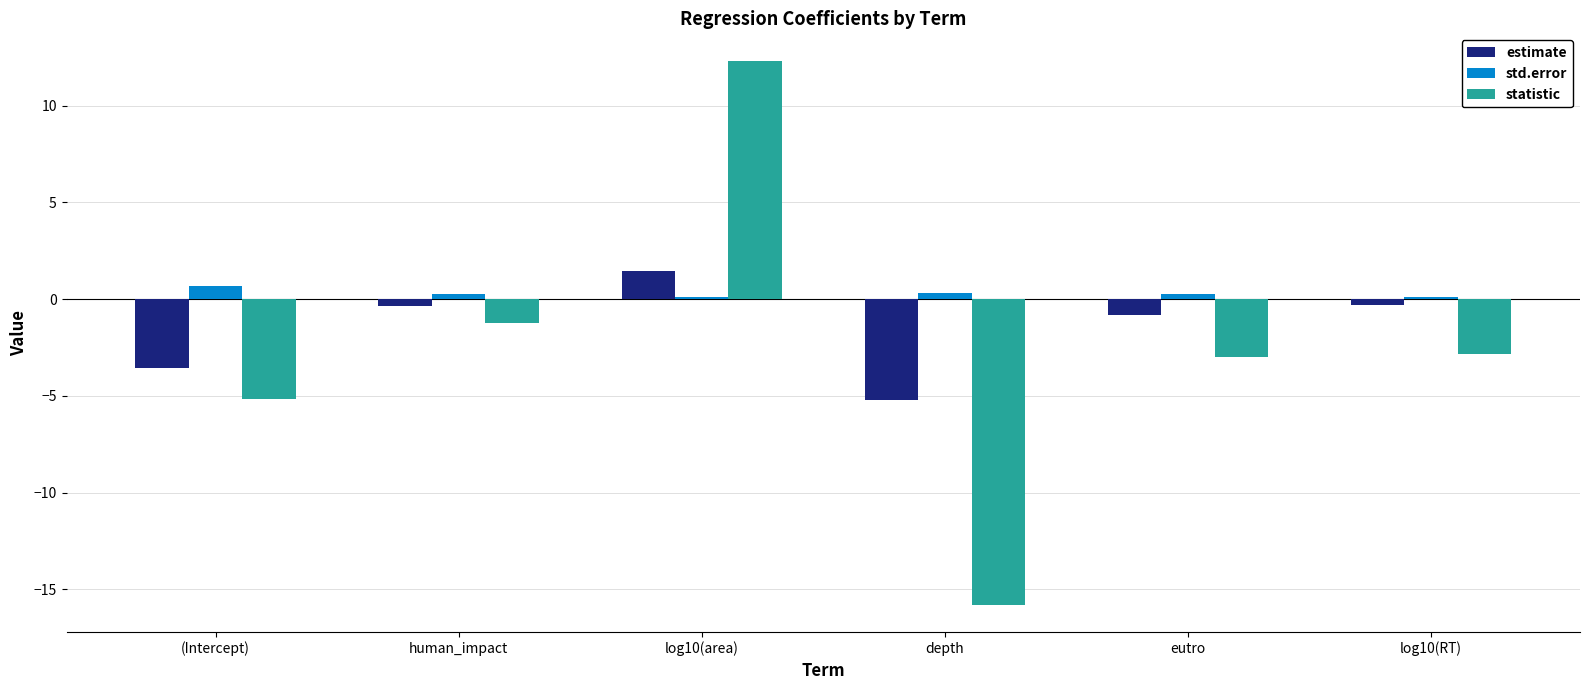

Which series has the widest spread of values?

statistic